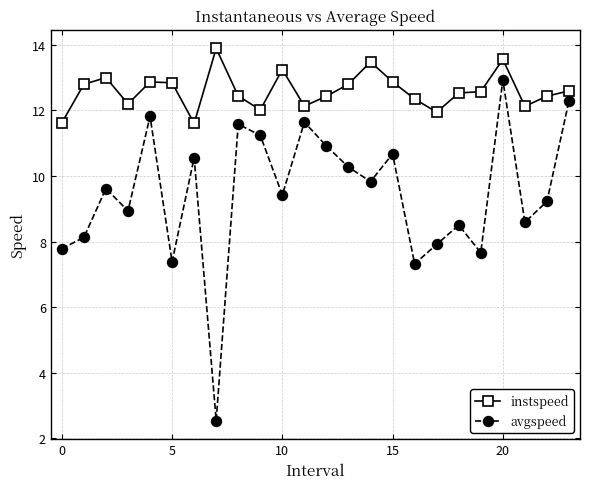

True or false: instspeed and avgspeed intersect in this chart.

False